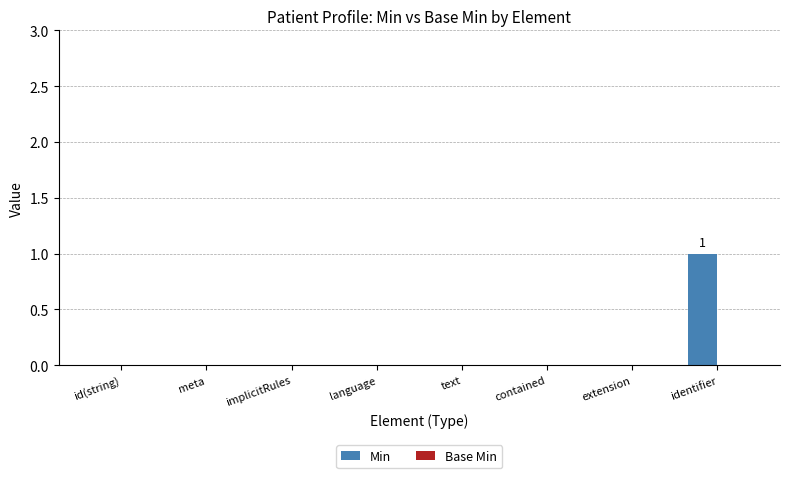

How many categories are shown in the chart?

8